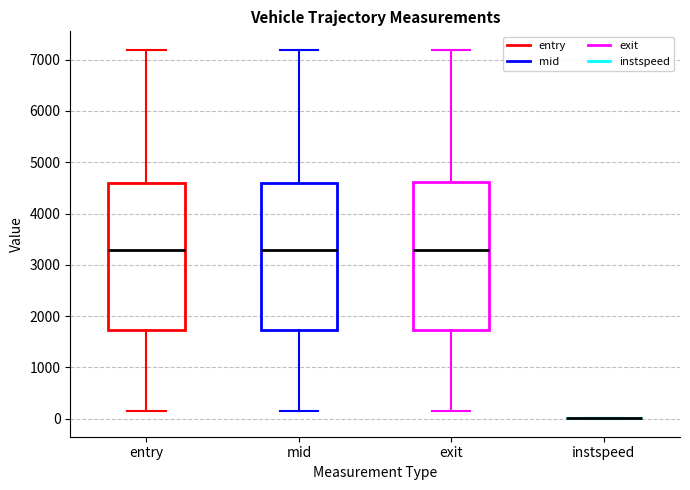

Where does the upper whisker of the box for entry end on the y-axis? The values are not printed on the chart, so give them approximately, as read against the axis.

7200